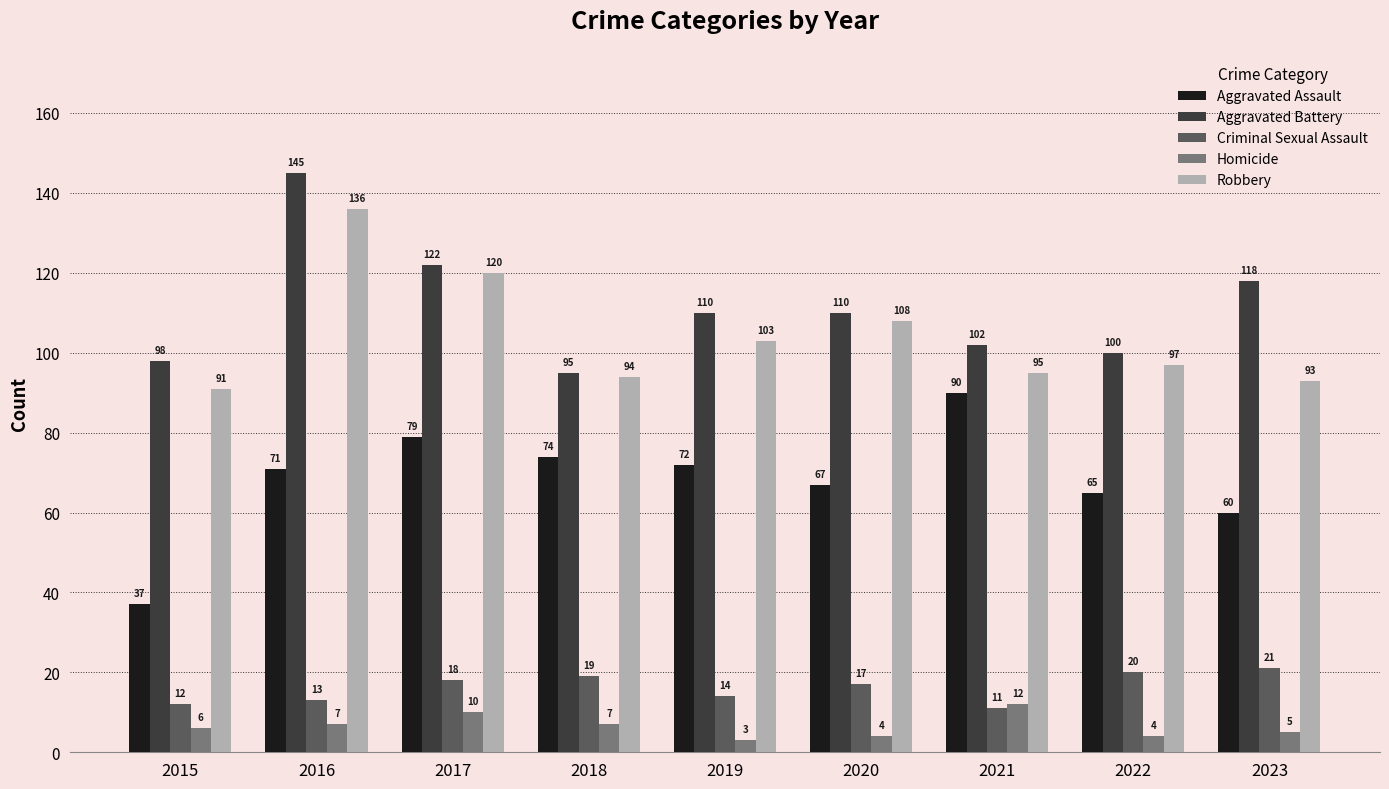

What is the greatest value displayed?

145